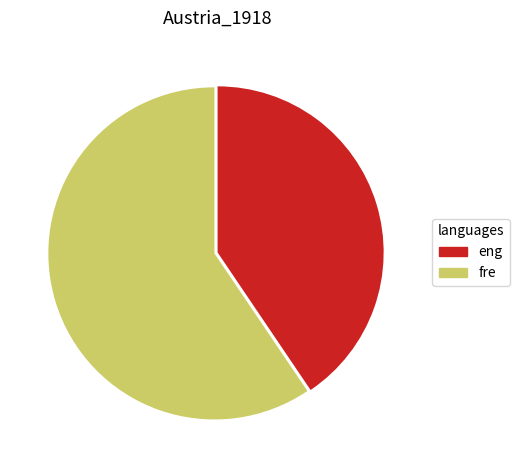

Approximately how many times larger is the value at fre compared to eng?

1.5